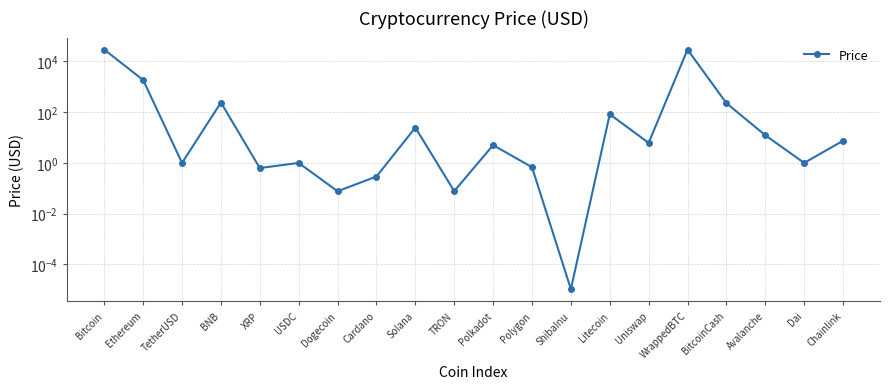

Where is the first local maximum?

BNB